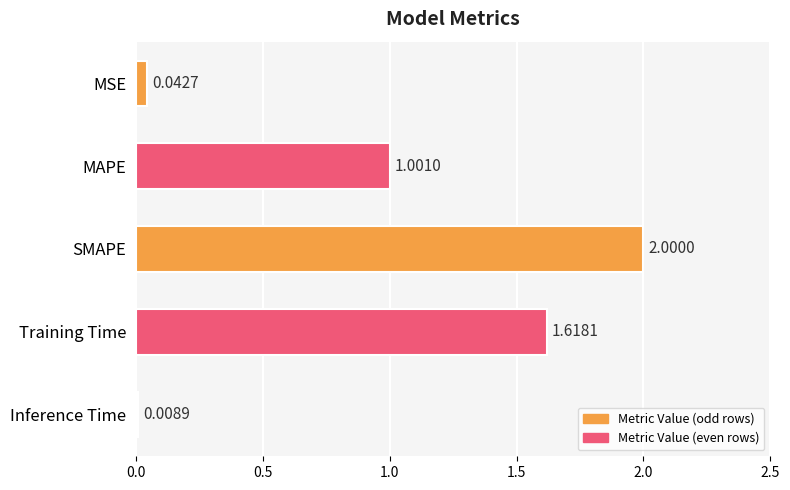

What is the maximum value shown in the chart?

2.0